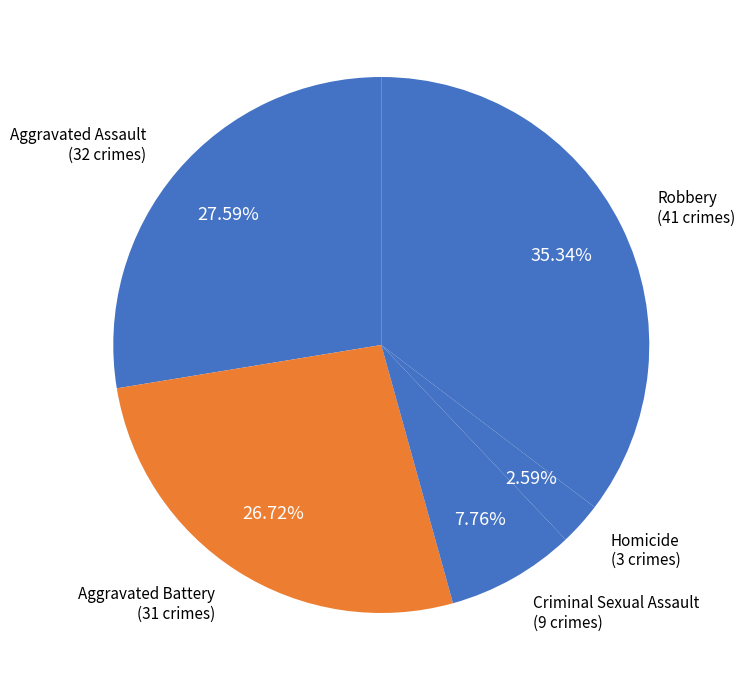

Rank the categories by value from highest to lowest.

Robbery, Aggravated Assault, Aggravated Battery, Criminal Sexual Assault, Homicide